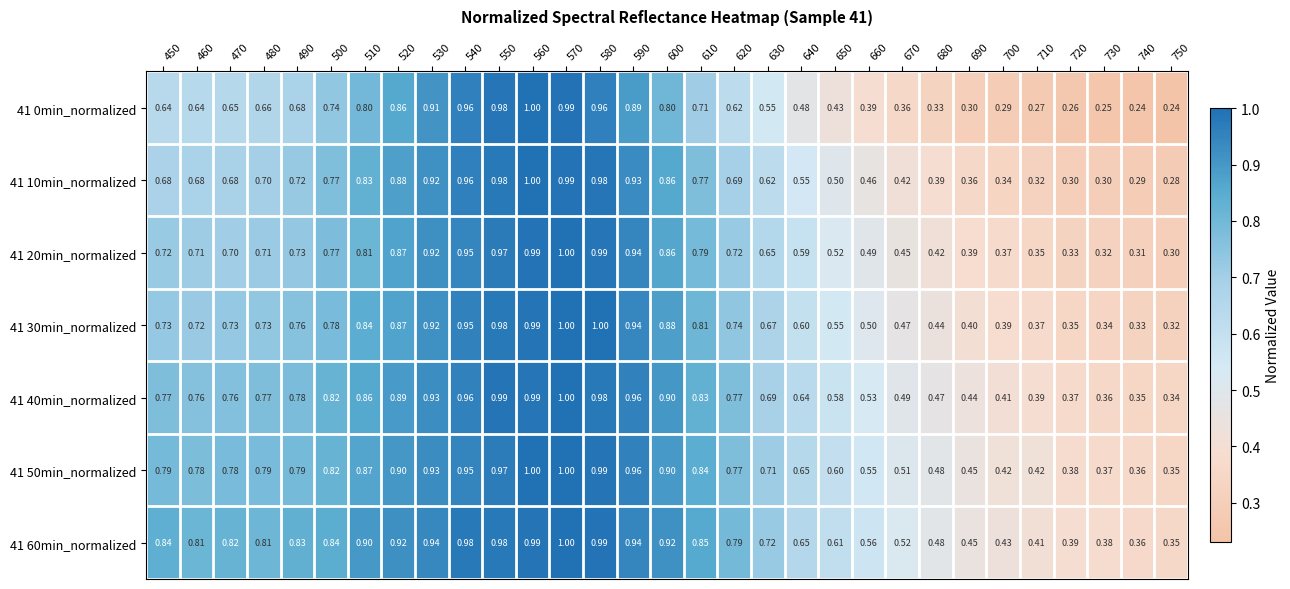

Is the value of 41 50min_normalized at 640 greater than the value of 41 30min_normalized at 650?

Yes